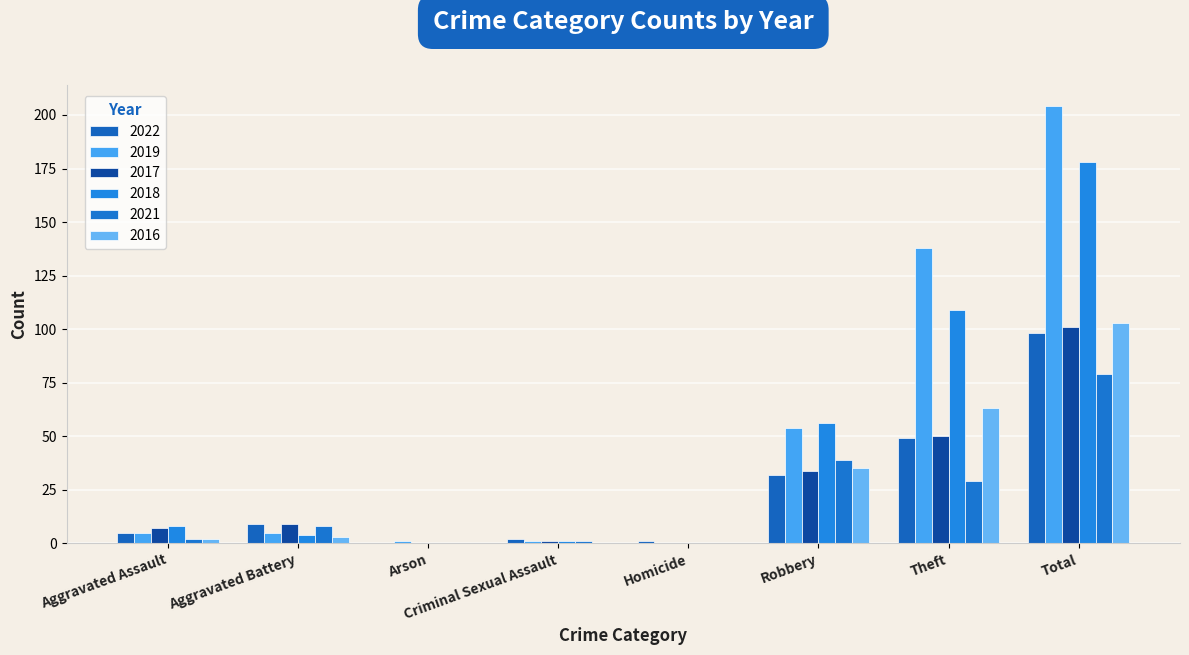

At which label does 2016 first exceed 3?

Robbery